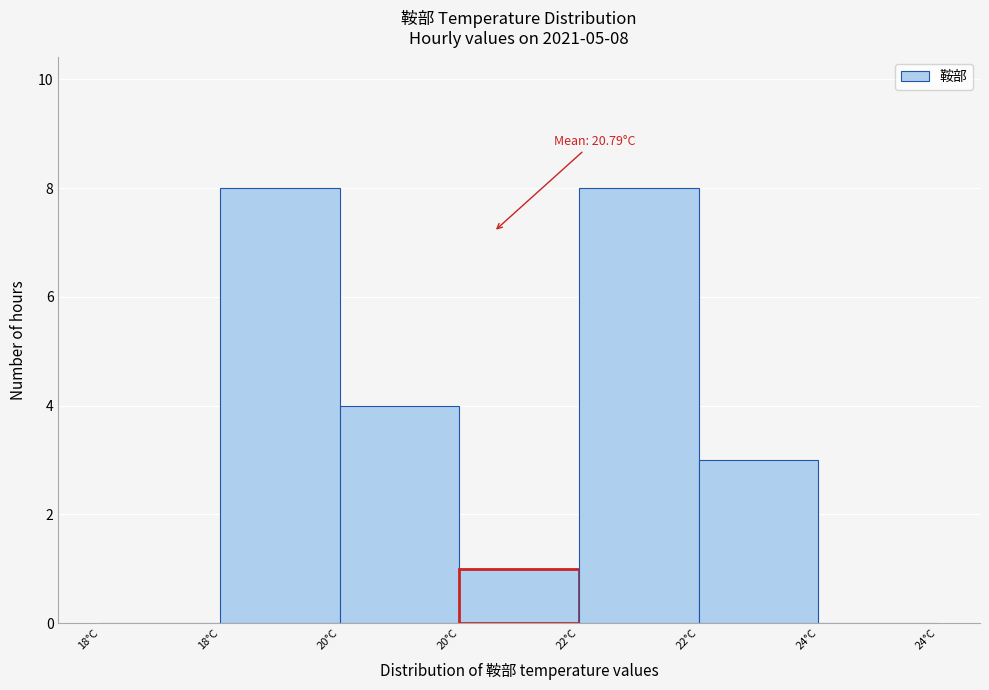

How many categories are shown in the chart?

7